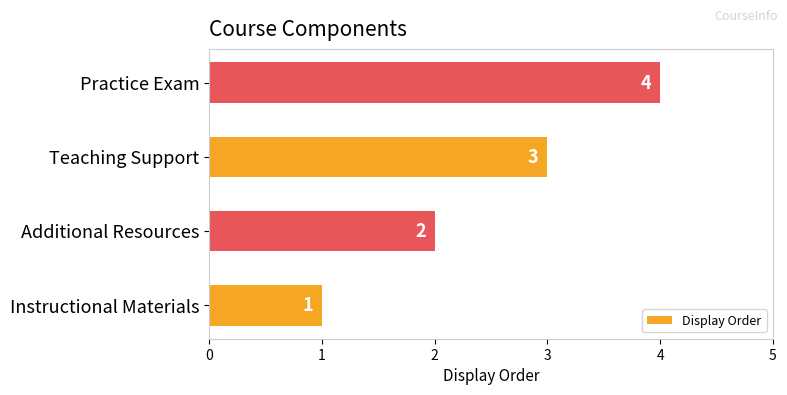

What is the sum of the values at Additional Resources and Teaching Support?

5